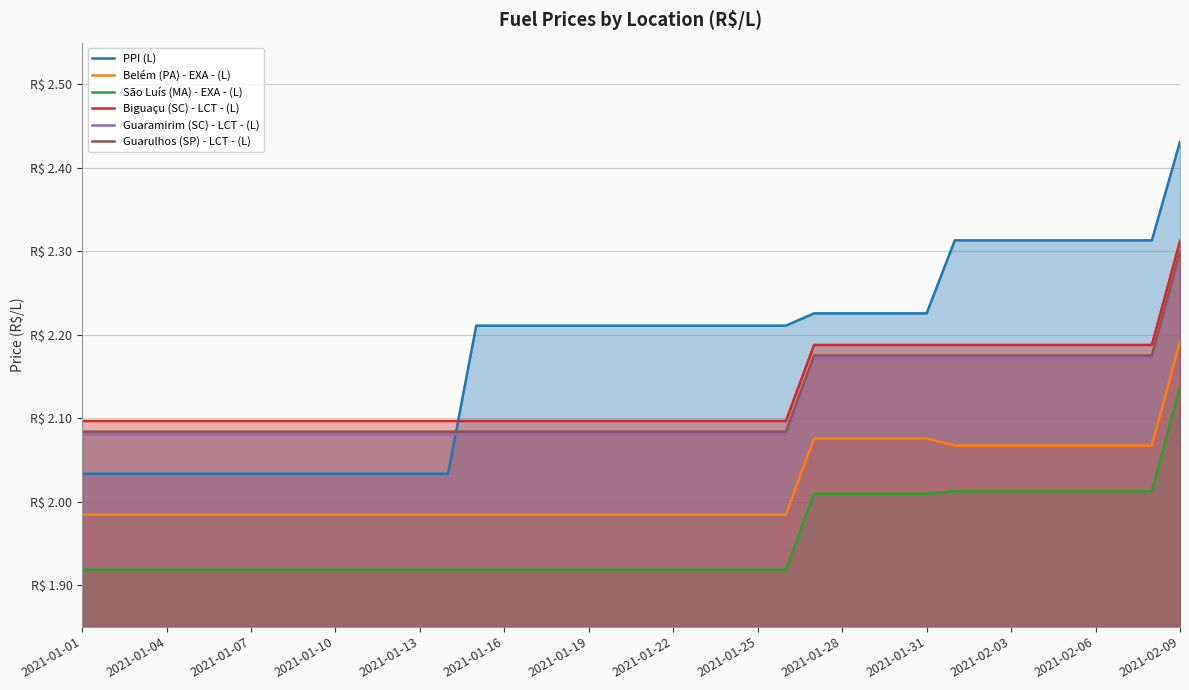

At which category is the sum across all series the highest?

2021-02-09